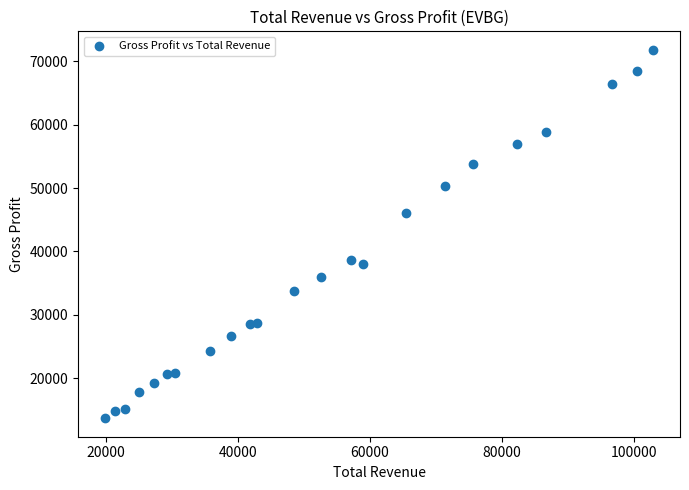

What Y value in the scatter plot is closest to 42750?

46000